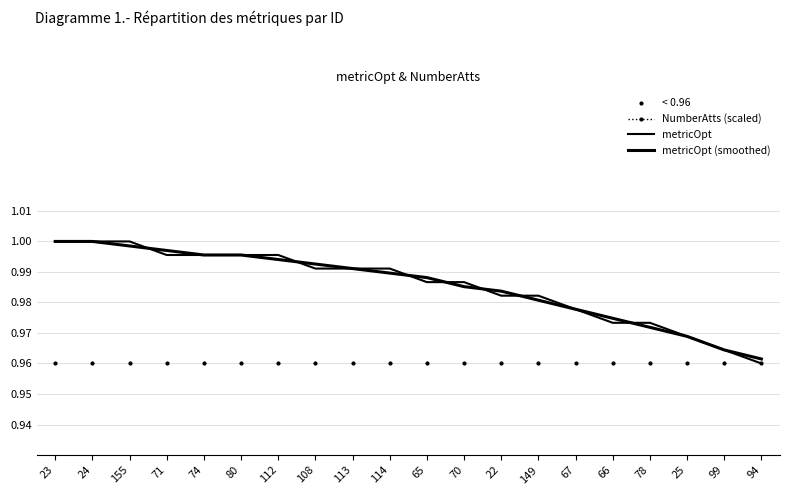

The metricOpt (smoothed) series shows 1.0 at 24. True or false?

True